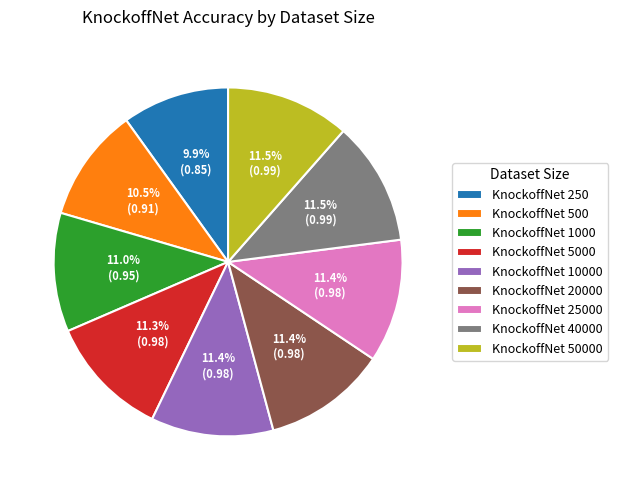

The KnockoffNet 5000 slice represents 11% of the pie. True or false?

True